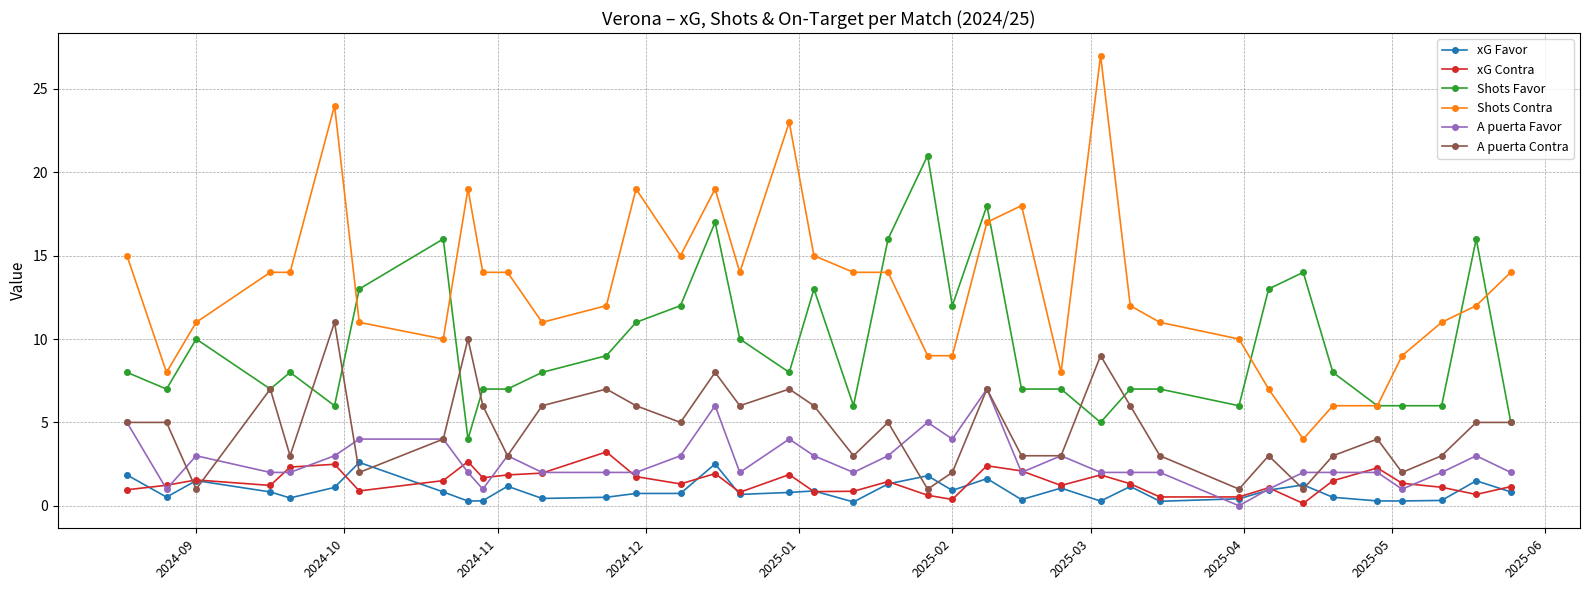

What is the sum of all Shots Favor values?

367.0